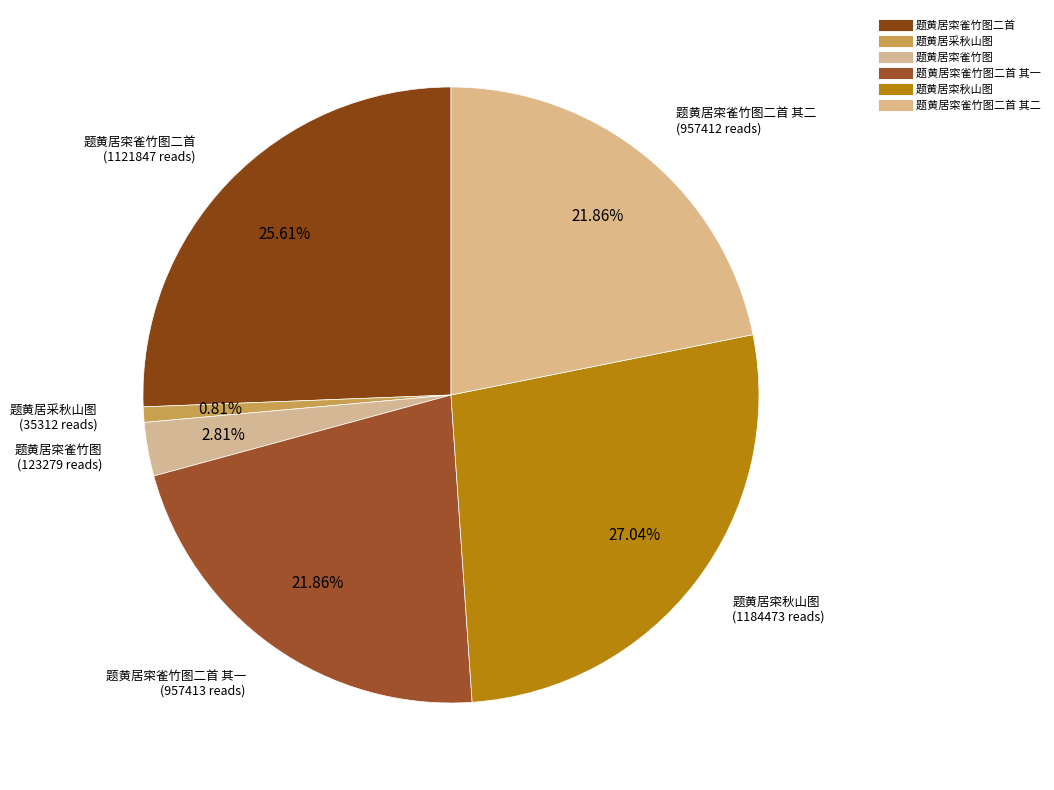

Which category has the biggest portion of the pie?

题黄居寀秋山图